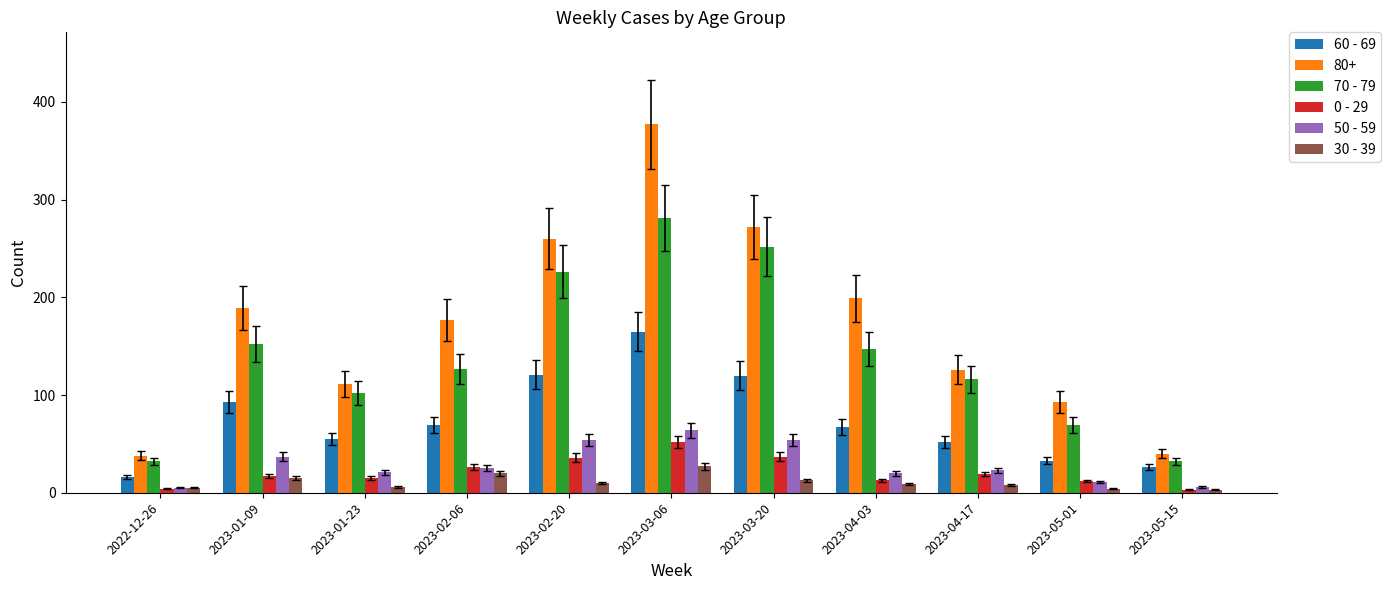

What is the difference between the highest and lowest values at 2023-02-06?

157